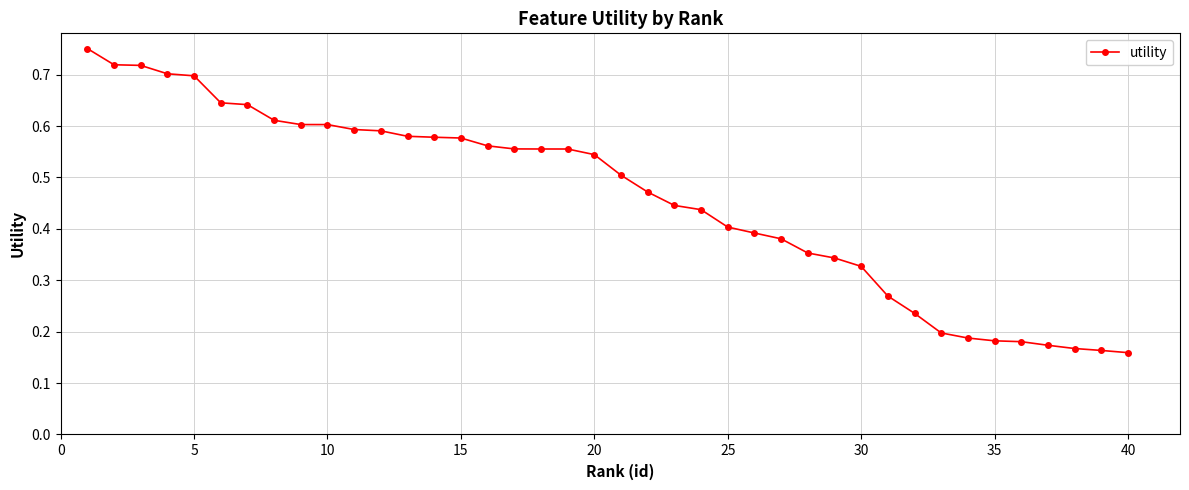

What is the sum of all values?

18.4